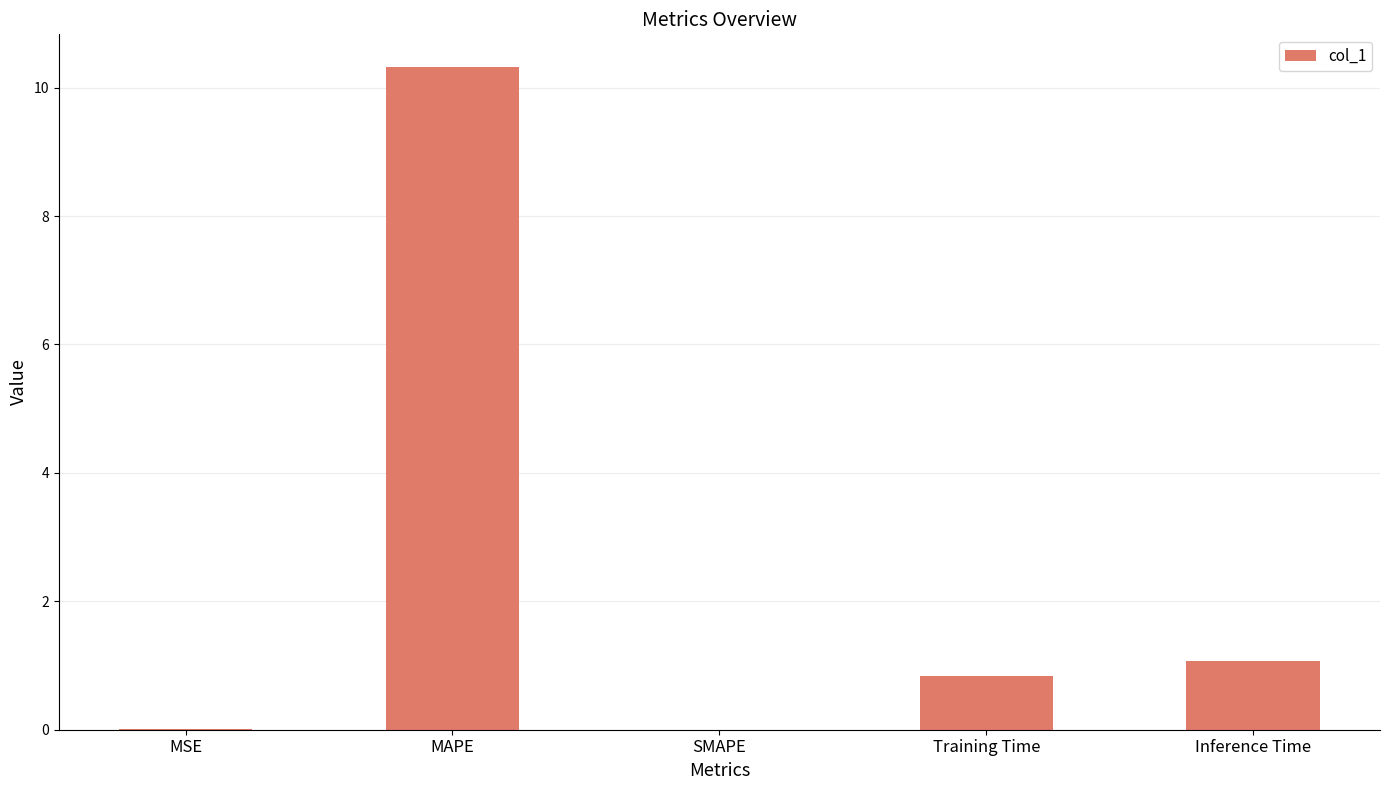

How many series are shown in this chart?

1